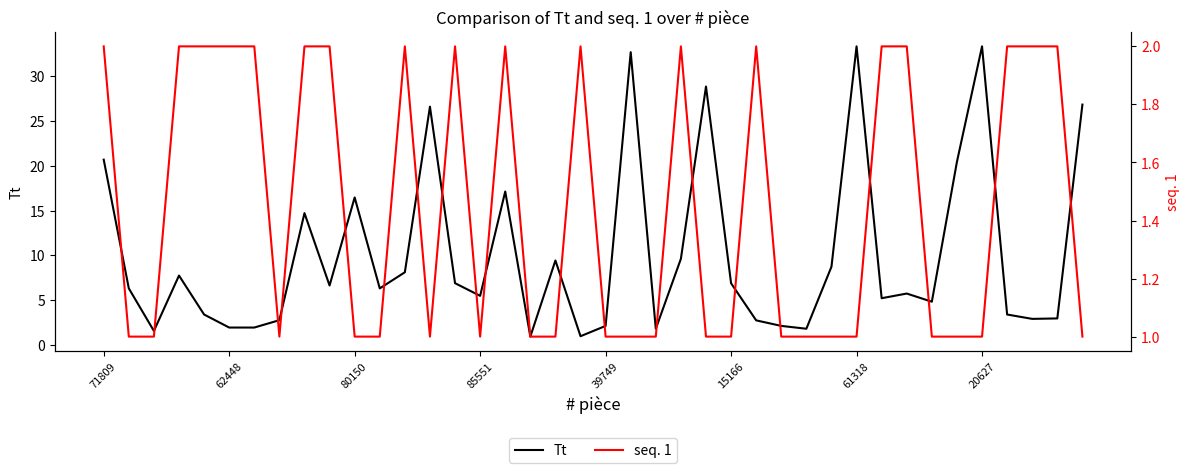

What are all the series names shown in the legend?

Tt, seq. 1